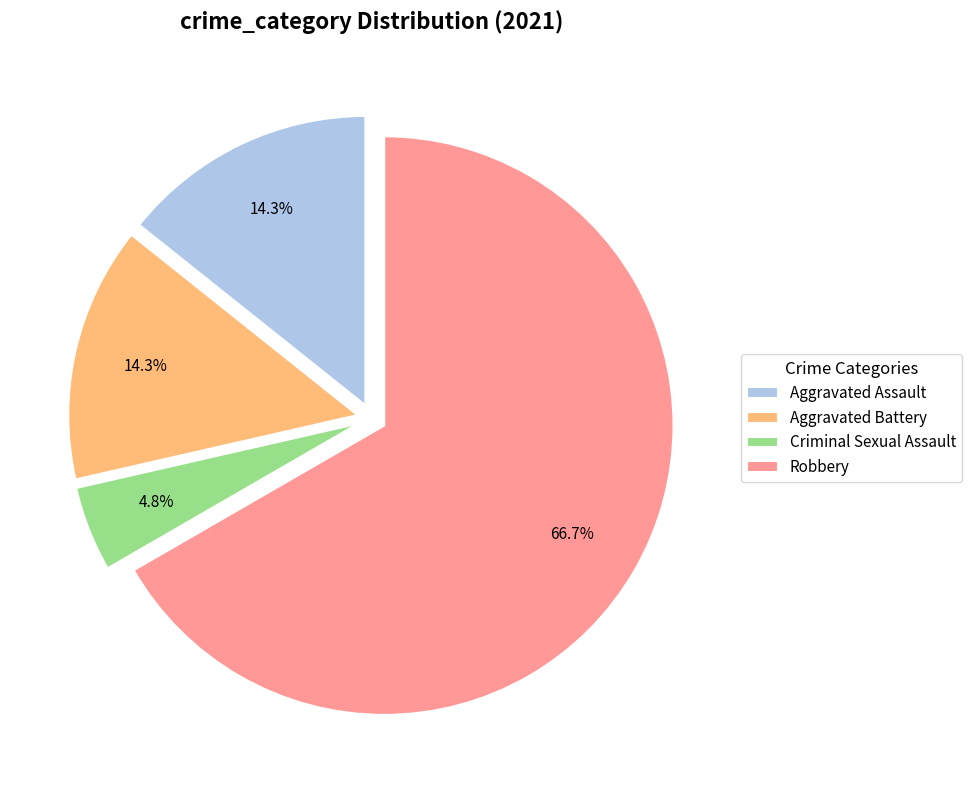

Approximately how many times larger is the value at Aggravated Battery compared to Aggravated Assault?

1.0